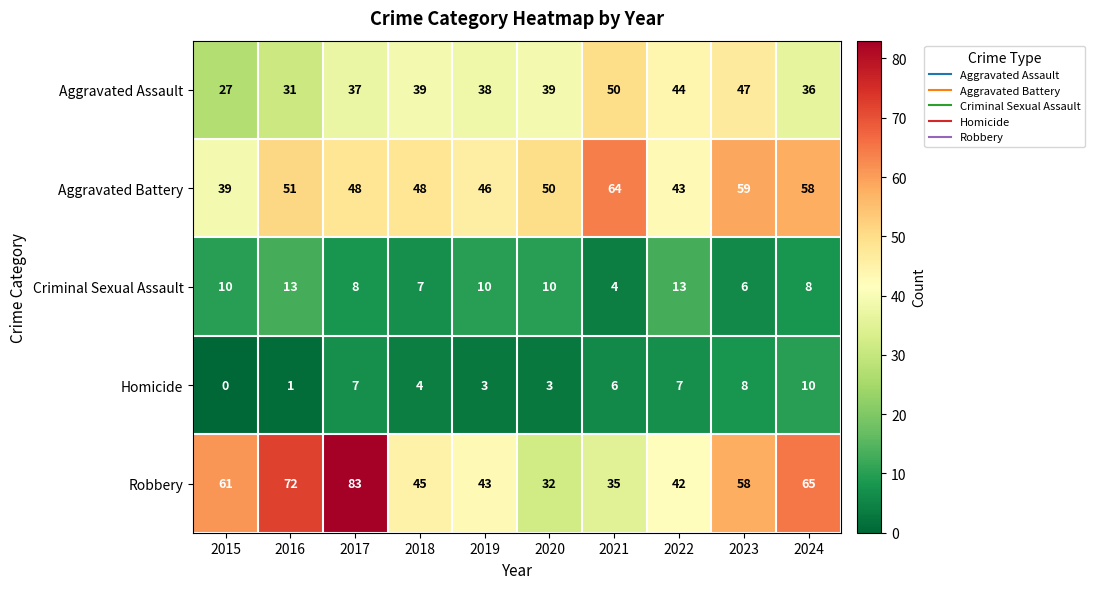

Is it true that Aggravated Assault equals 31 at 2016?

True